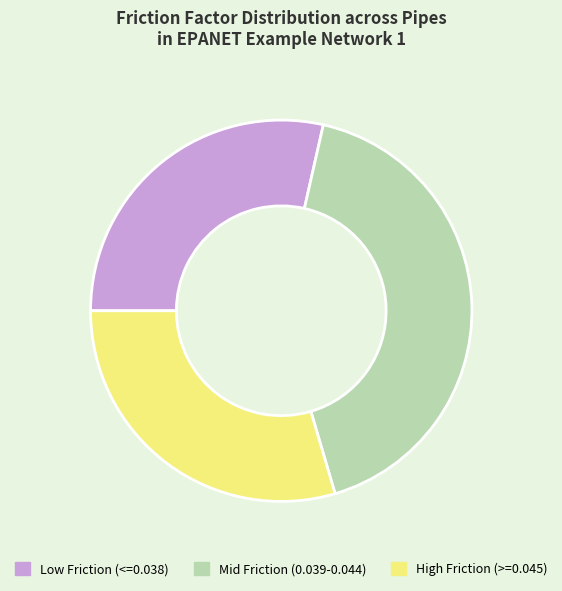

Does any single category account for the majority?

No